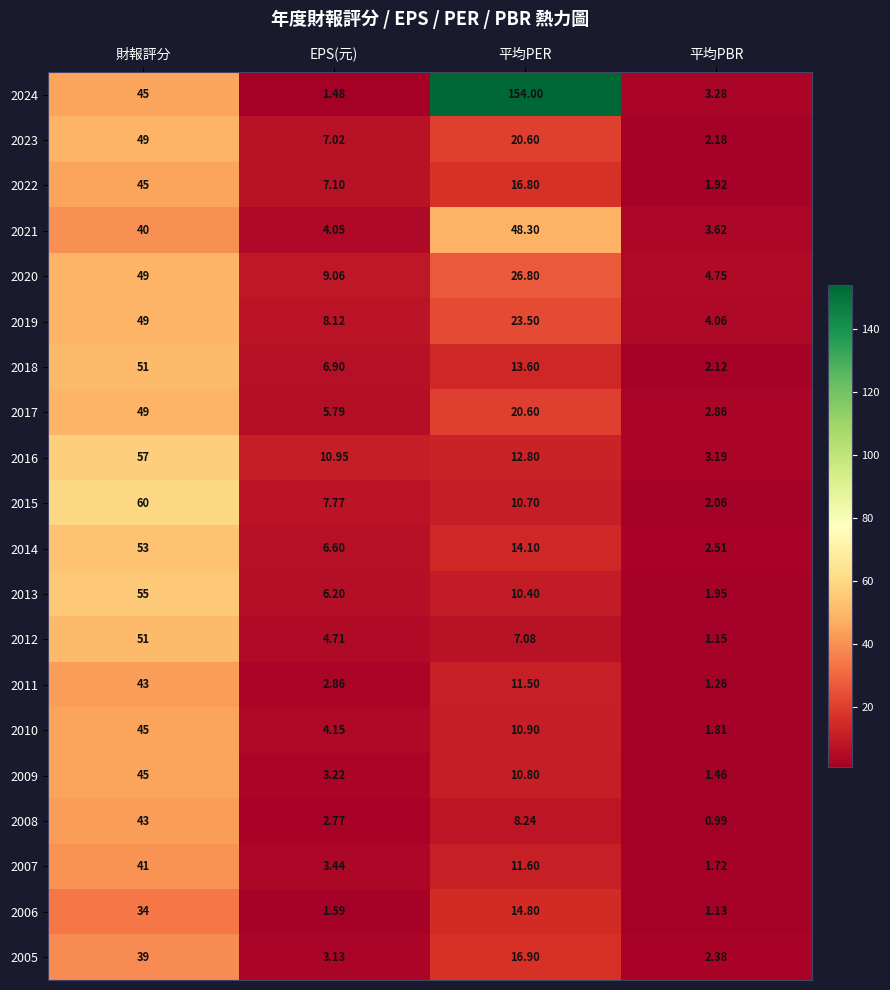

At which label does 2015 first exceed 10?

財報評分